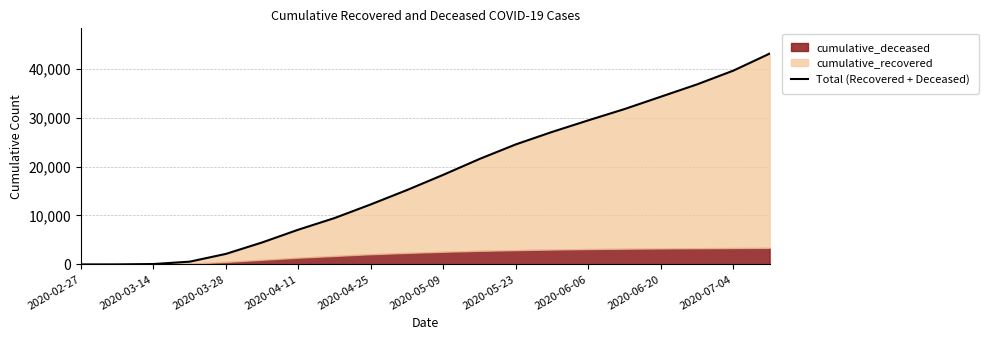

What is the difference between the maximum and minimum values?

43067